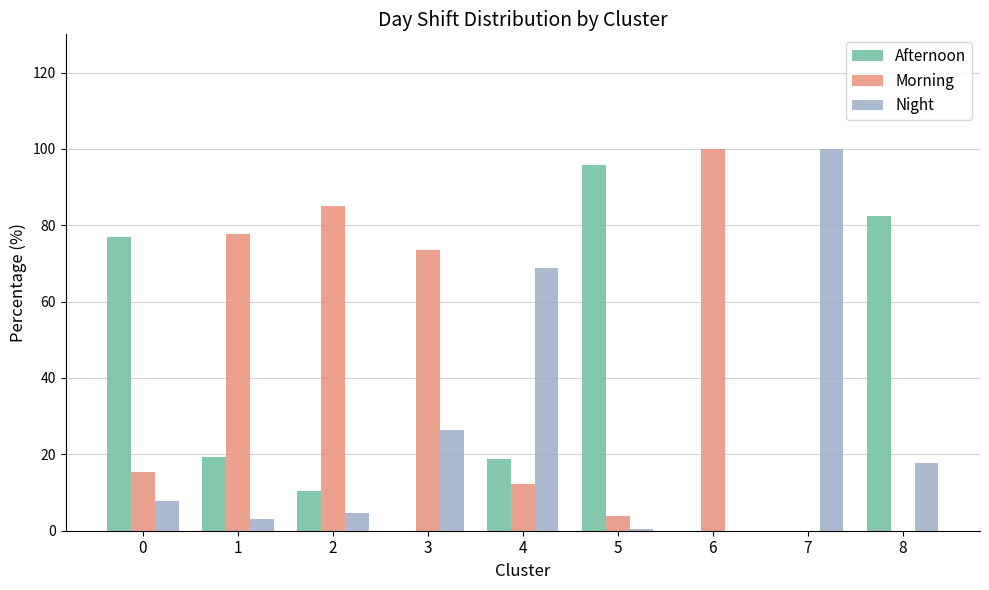

Which series has the largest total across all categories?

Morning